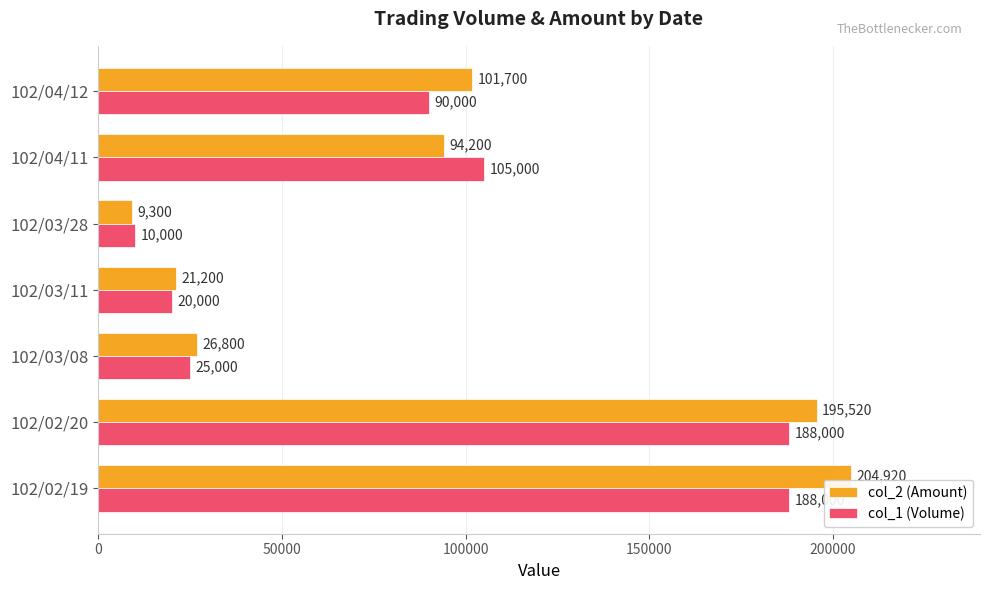

True or false: col_1 (Volume) has a value of 117203 at 102/02/20.

False